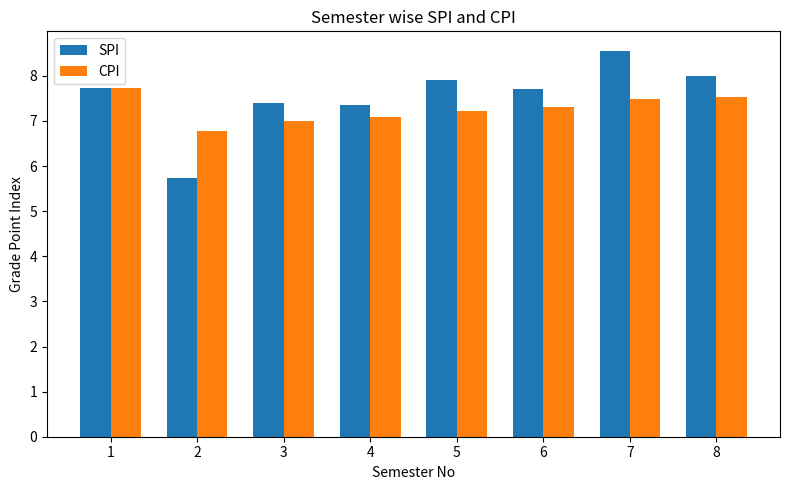

Where does the SPI series first go above 7?

1